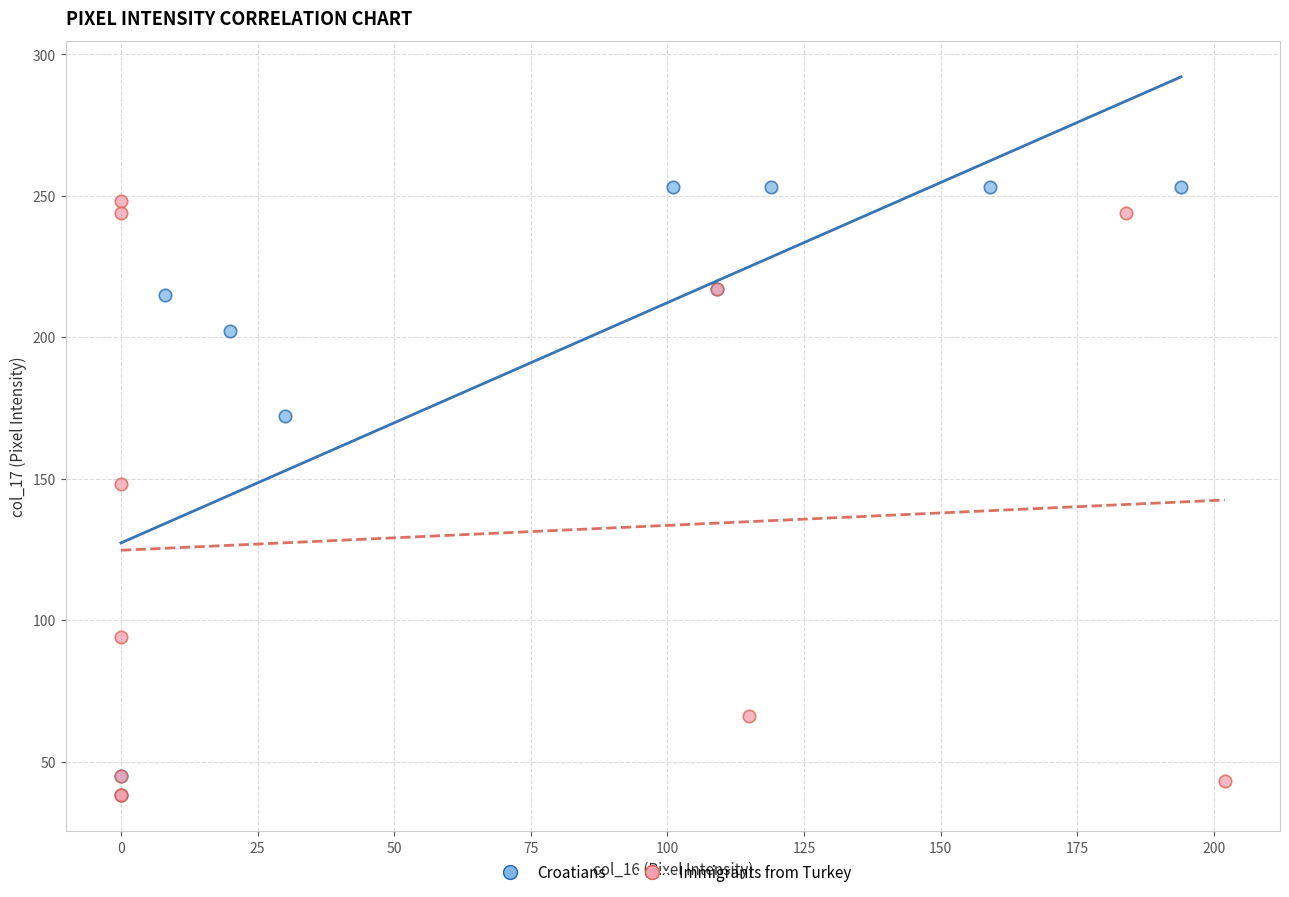

What are all the series names shown in the legend?

Croatians, Immigrants from Turkey